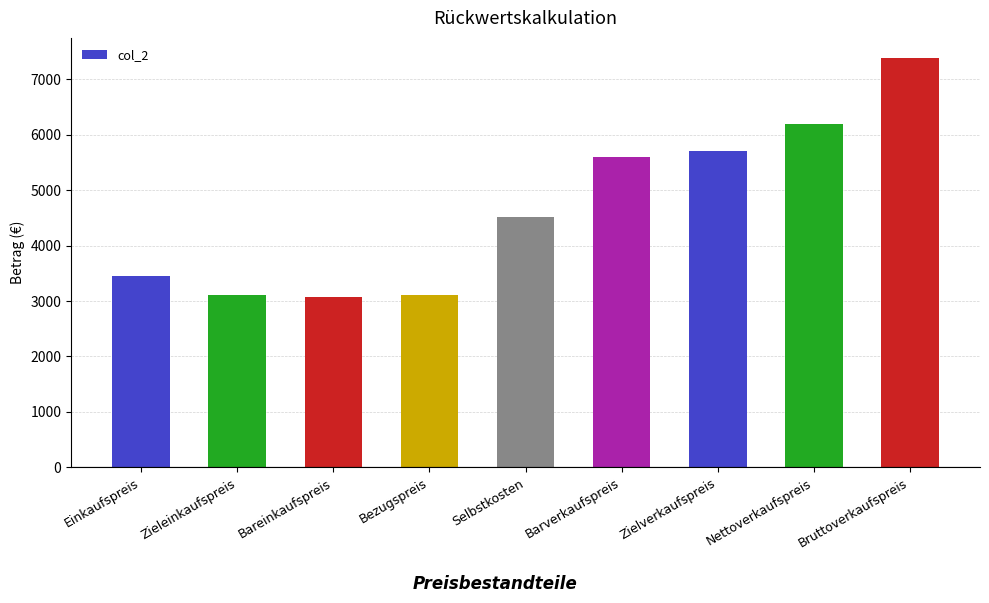

Approximately how many times larger is the value at Zieleinkaufspreis compared to Bruttoverkaufspreis?

0.4